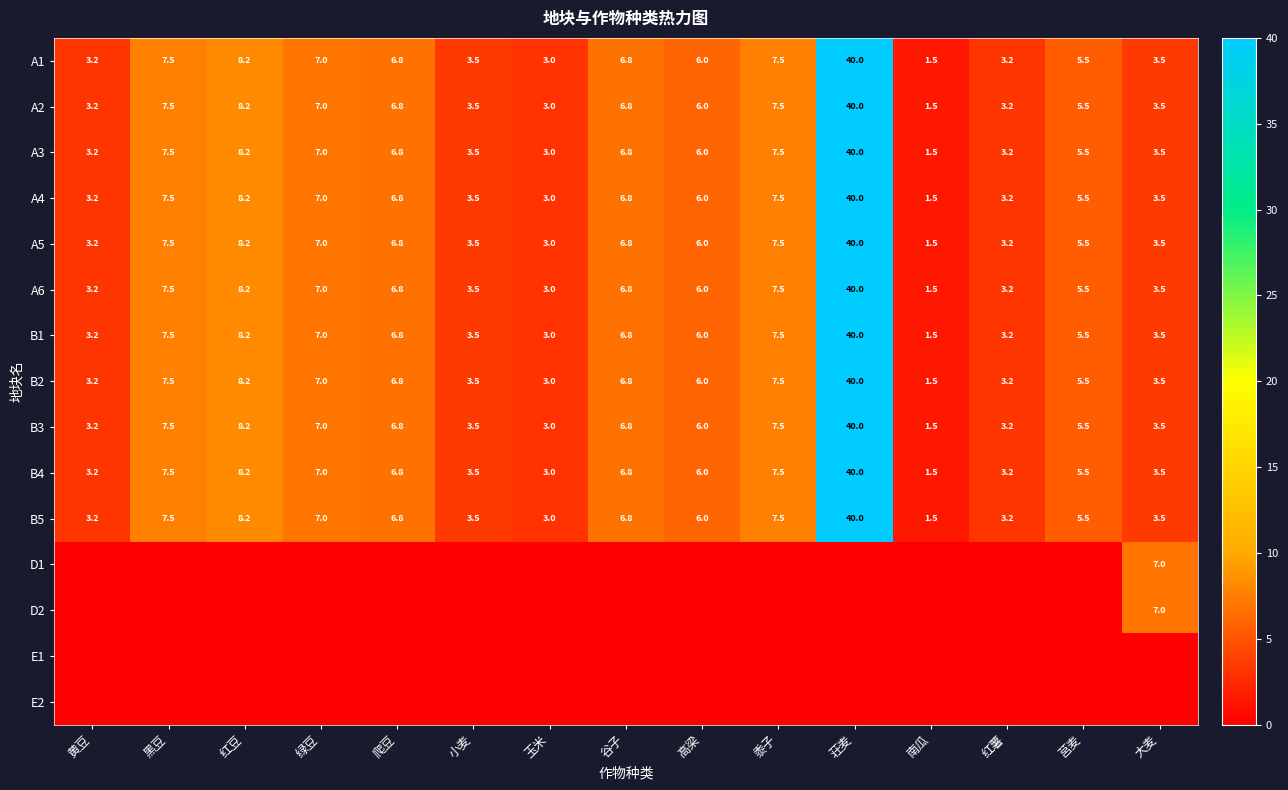

Where does the B1 series first go above 6?

黑豆